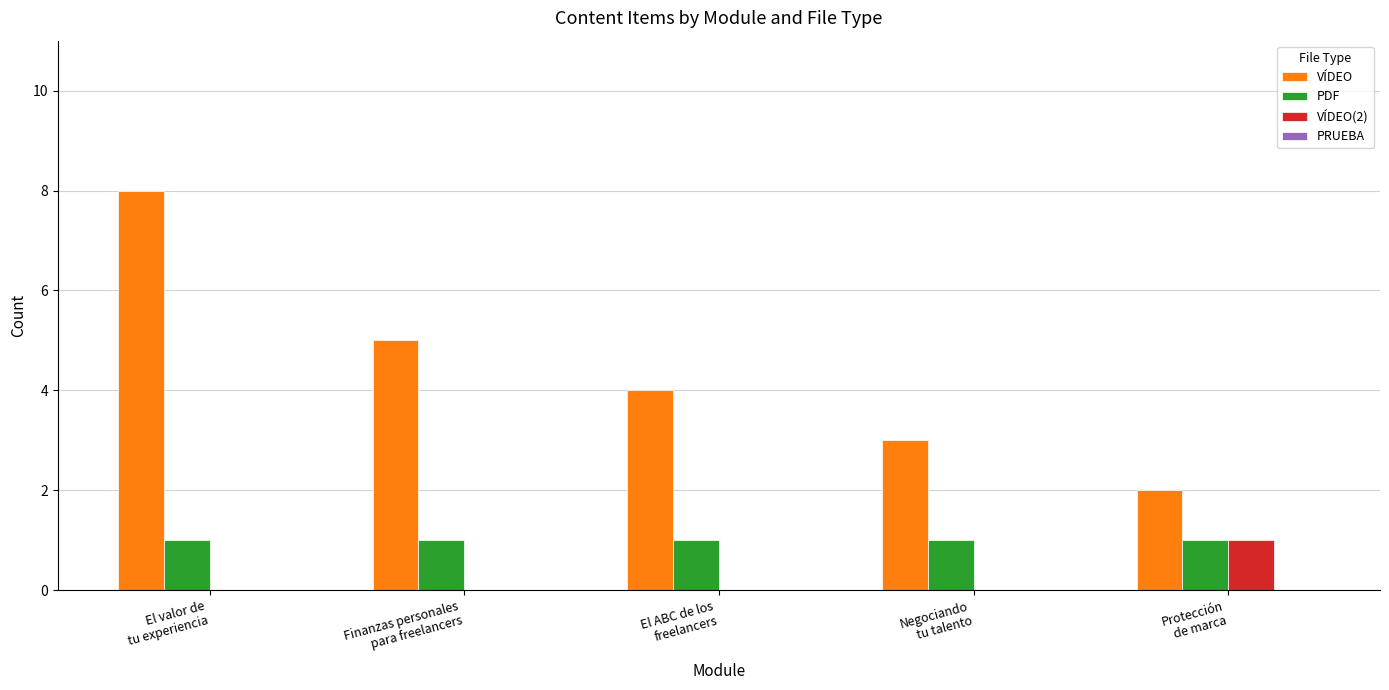

Which series has the largest total across all categories?

VÍDEO